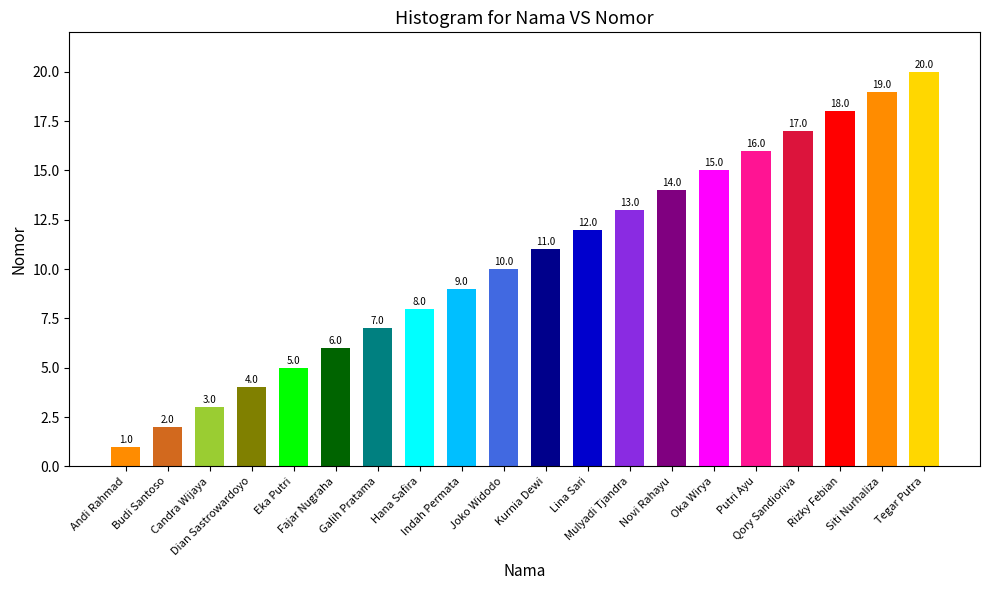

What position from the left is Joko Widodo?

10